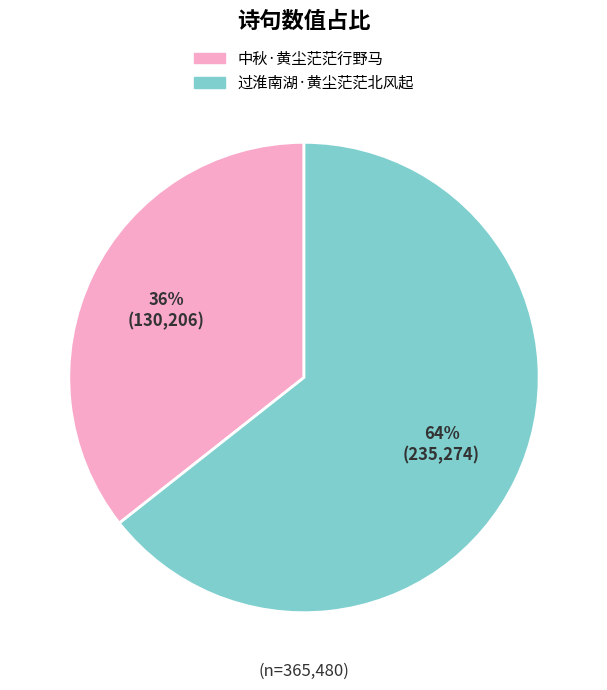

To the nearest percent, what portion does 过淮南湖·黄尘茫茫北风起 represent?

64%